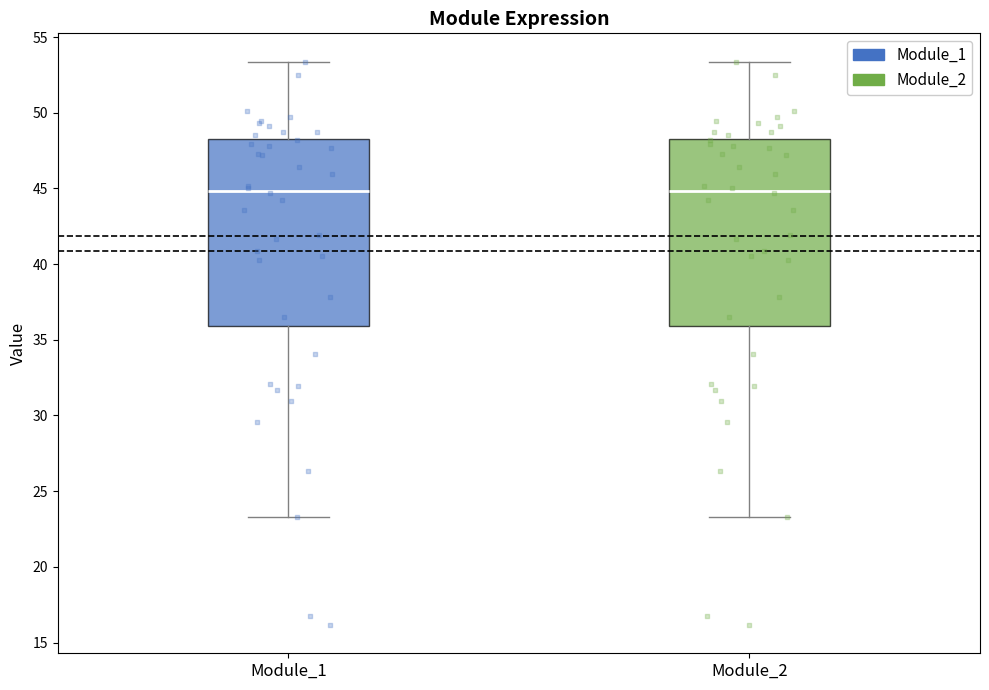

Reading left to right, transcribe this box plot: for each box, give where its median line is, the range the box spans, and where its two whiskers end, as read against the y-axis. The values are not printed on the chart, so give them approximately, as read against the axis.

Module_1: median 45.0, box 36.0 to 48.5, whiskers 23.5 to 53.5
Module_2: median 45.0, box 36.0 to 48.5, whiskers 23.5 to 53.5